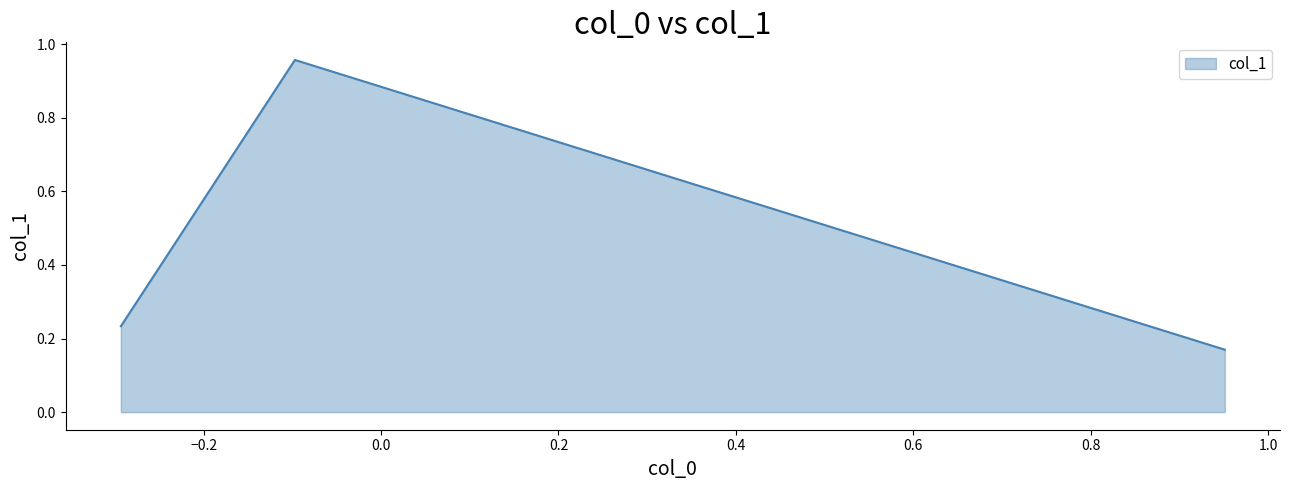

How many distinct data groups are displayed?

1